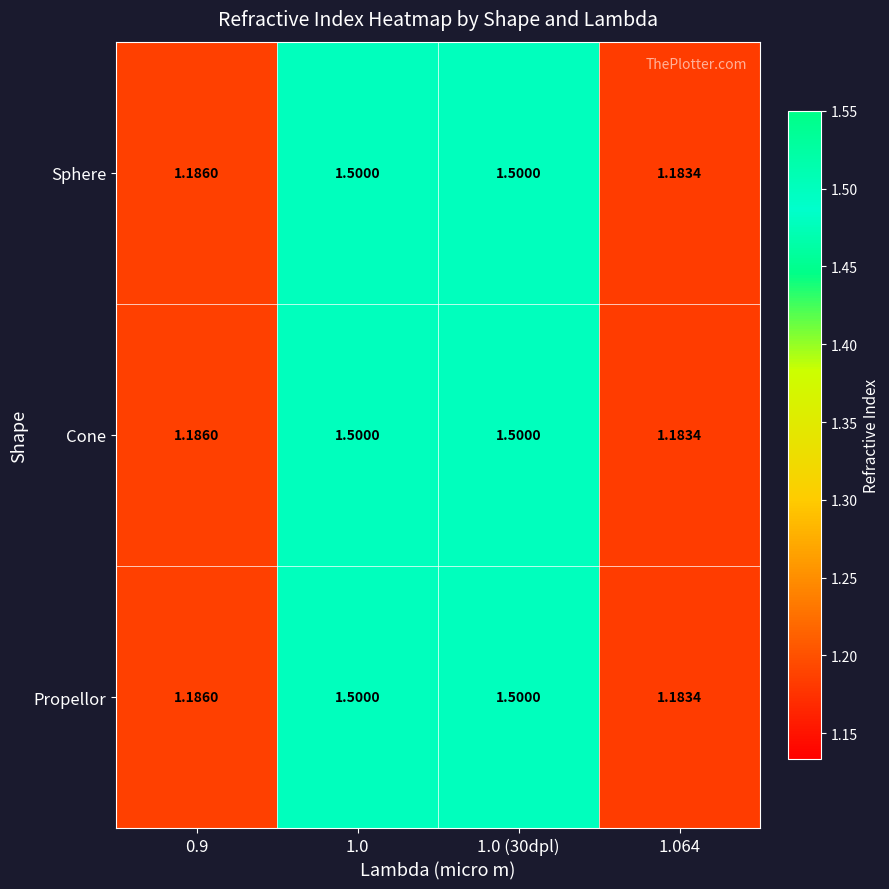

Is the value of Sphere at 0.9 greater than the value of Cone at 1.0 (30dpl)?

No